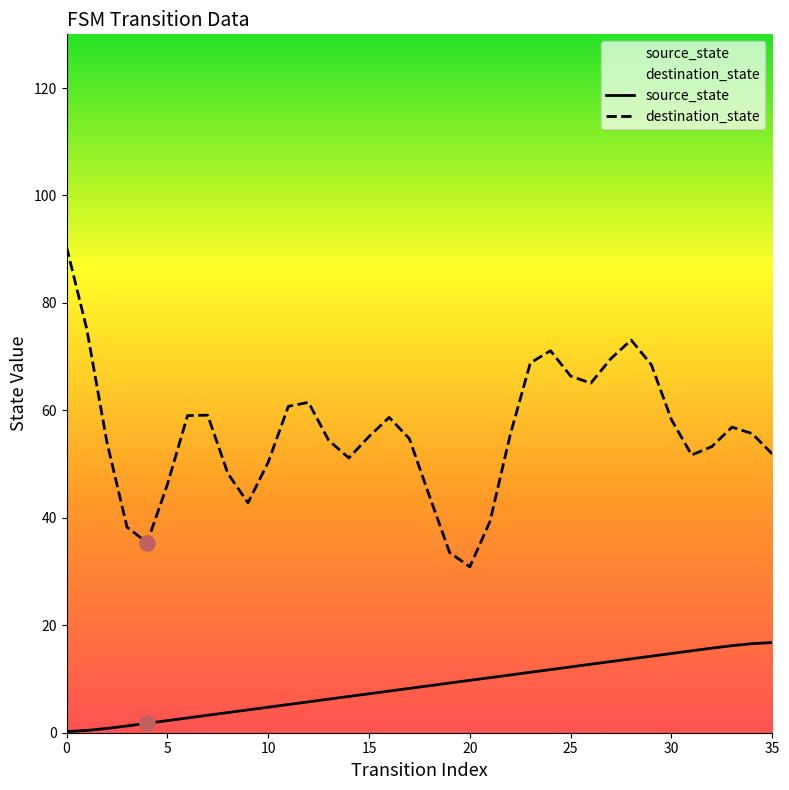

Is the value of destination_state at 31 greater than the value of source_state at 30?

Yes